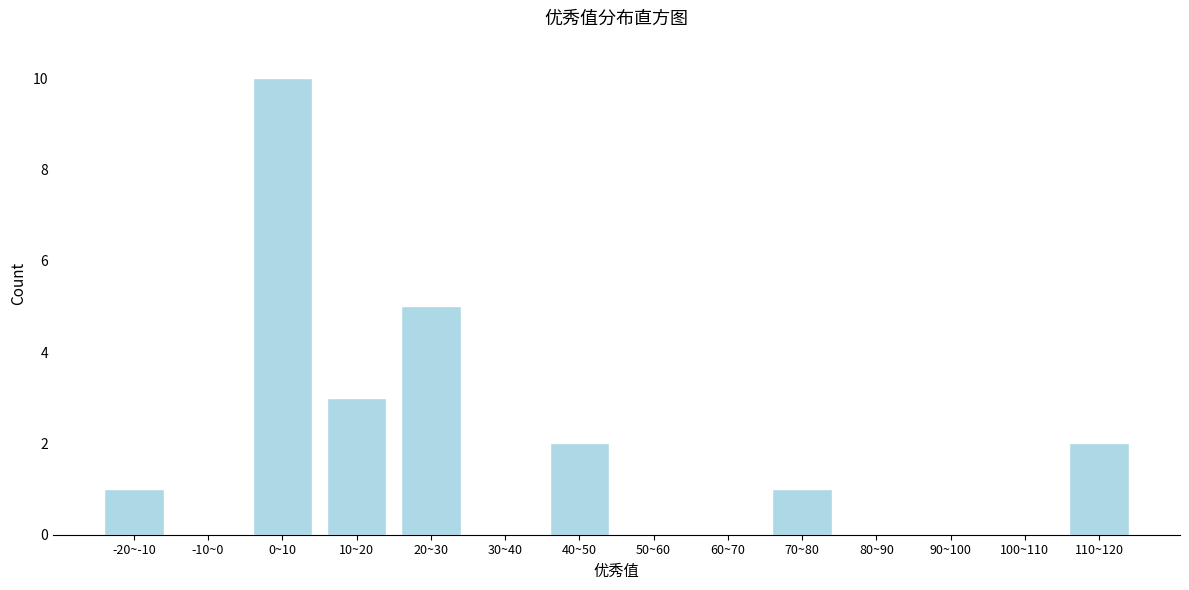

Reading right to left, list all the values displayed in this chart.

110~120=2	100~110=0	90~100=0	80~90=0	70~80=1	60~70=0	50~60=0	40~50=2	30~40=0	20~30=5	10~20=3	0~10=10	-10~0=0	-20~-10=1